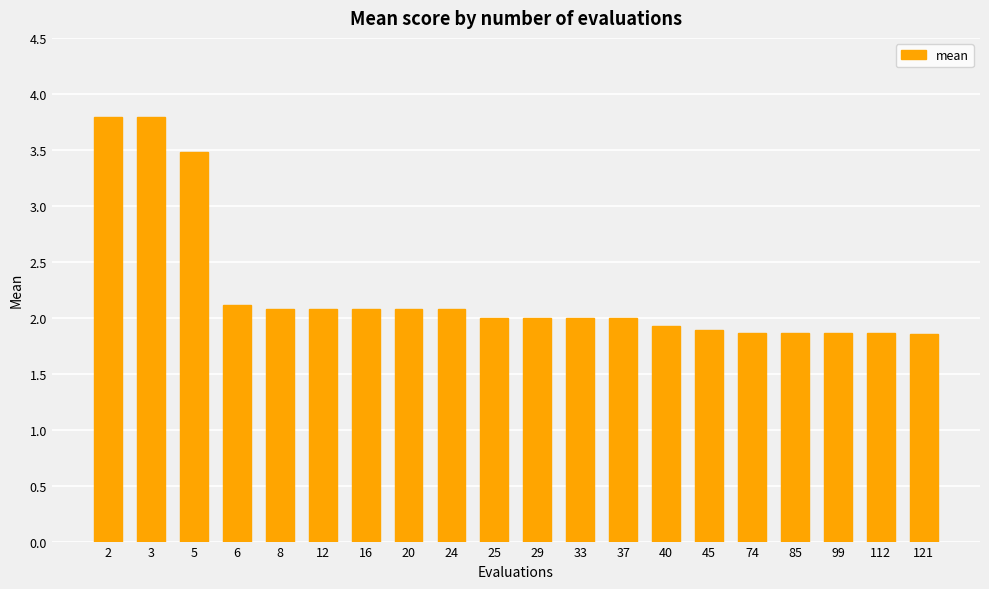

Read the value at 20.

2.1